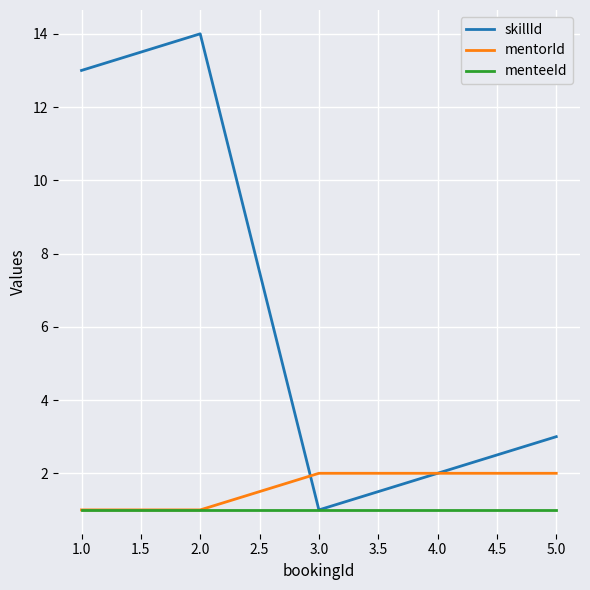

How many values in the mentorId series are below 2?

2